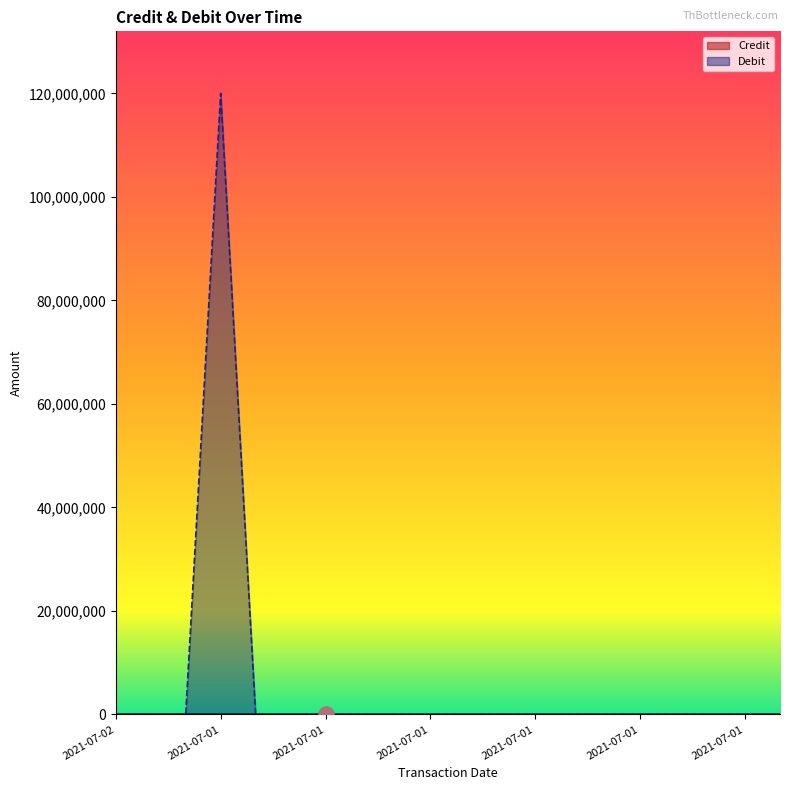

Which series reaches the minimum Y coordinate?

Credit